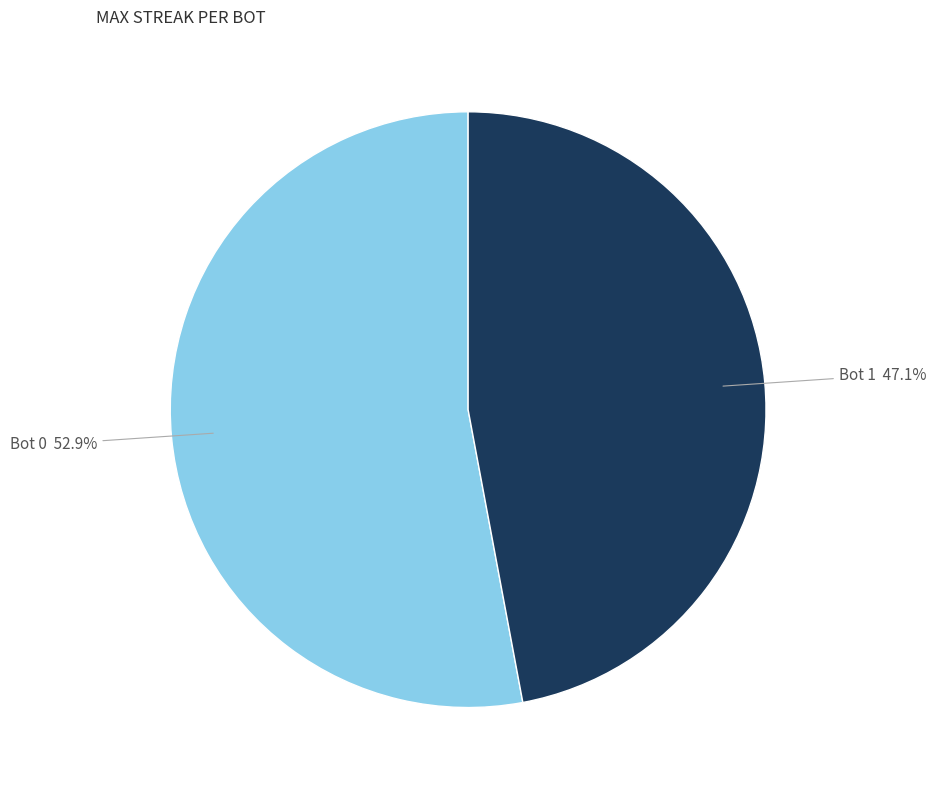

Does any single category account for the majority?

Yes